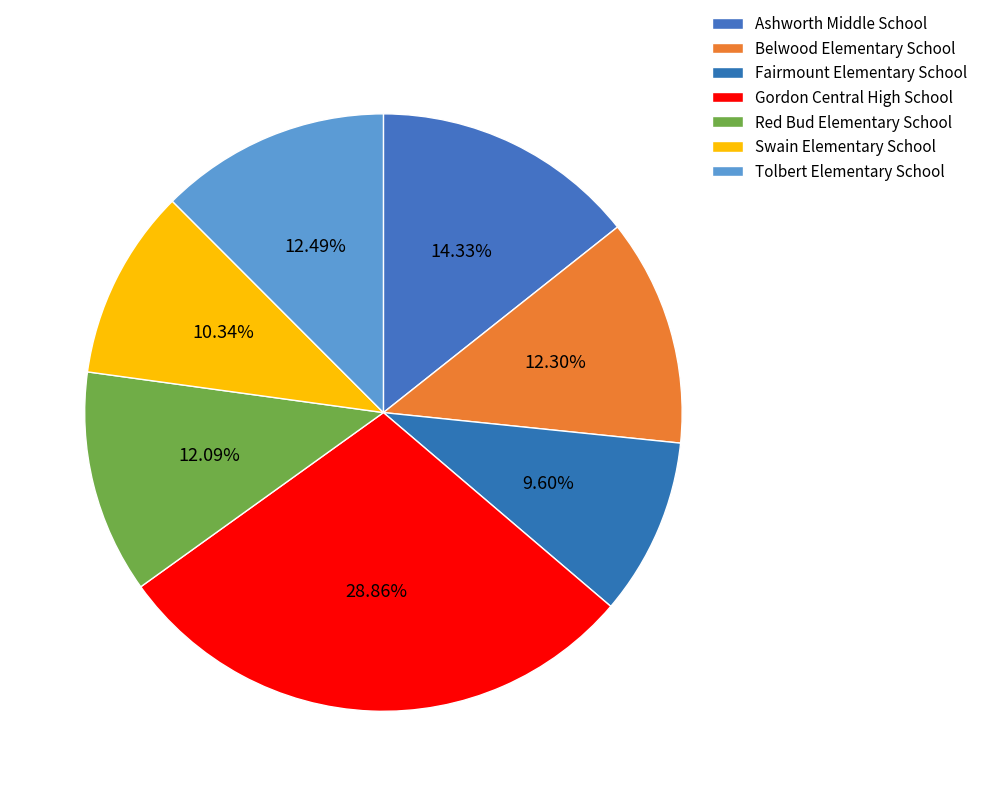

What is the ratio of the value at Gordon Central High School to the value at Tolbert Elementary School?

2.3